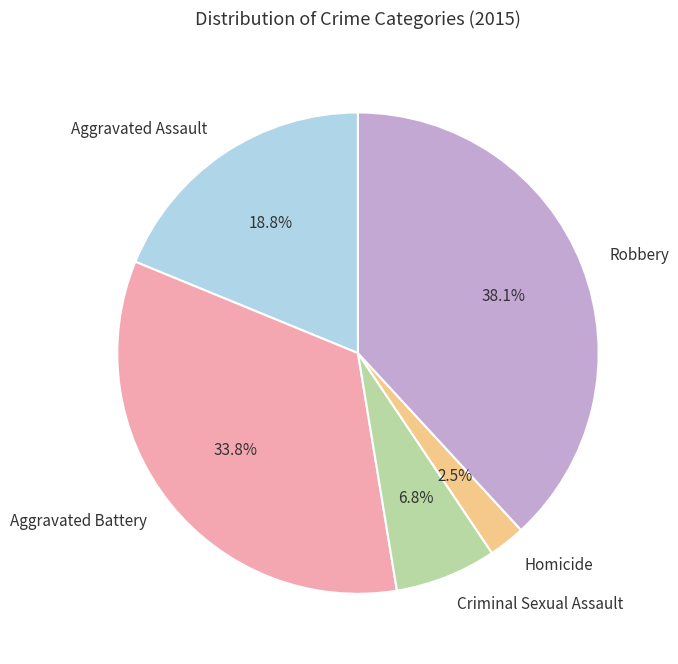

To the nearest percent, what percentage of the pie is Aggravated Assault?

19%